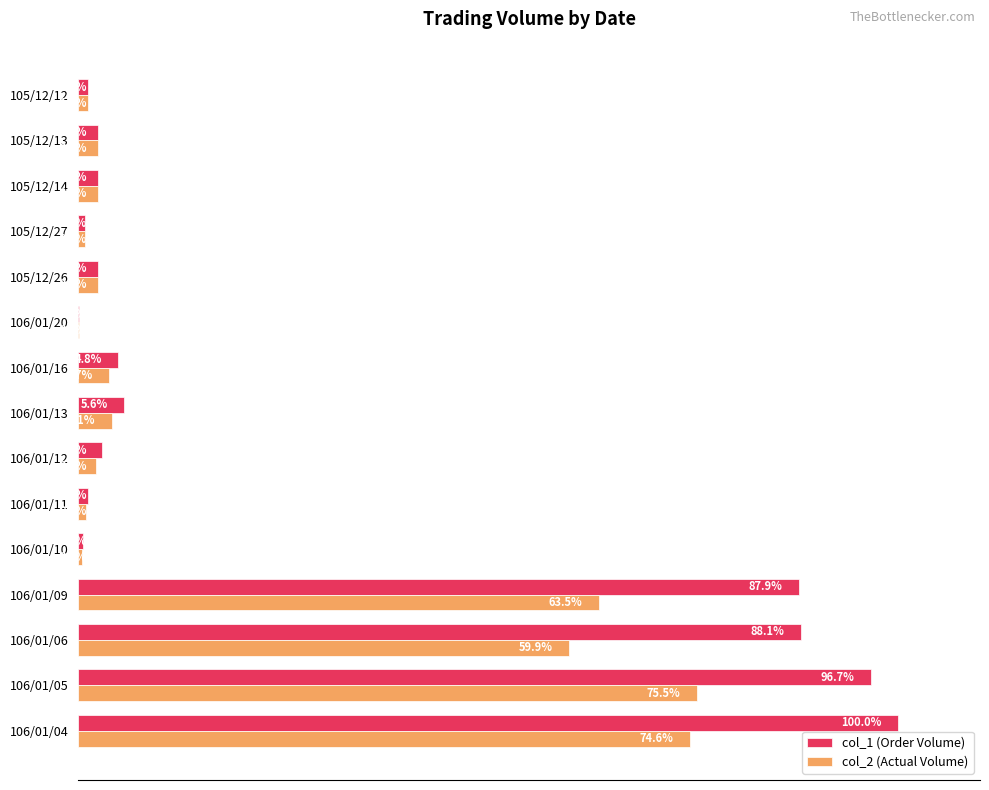

Between 106/01/06 and 105/12/26, which series saw the biggest shift?

col_1 (Order Volume)